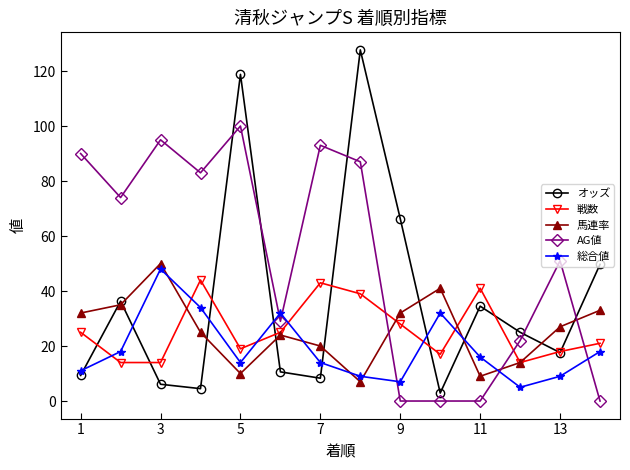

After their last crossing, which series has the higher values: オッズ or AG値?

オッズ